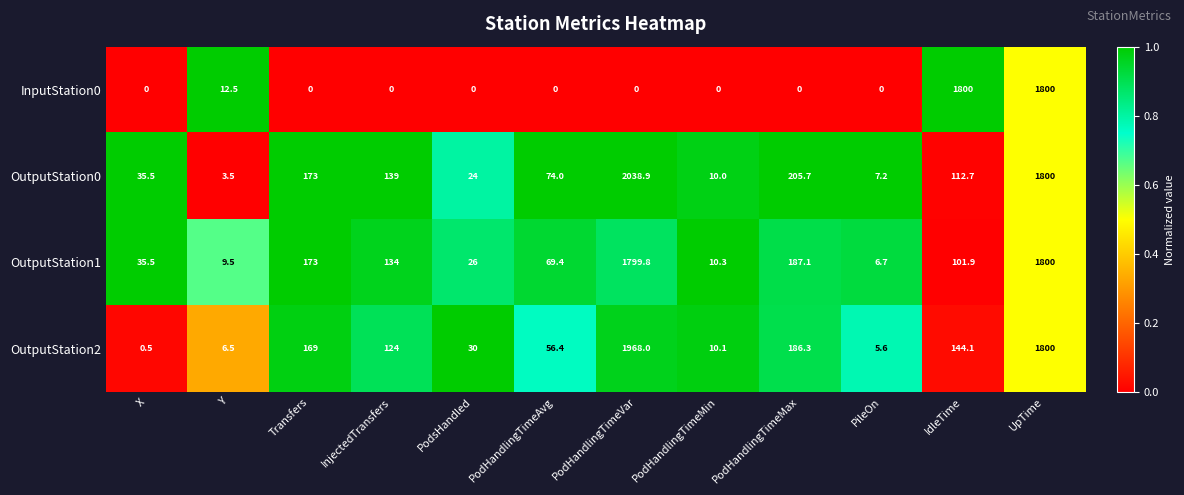

What is the spread (max minus min) of values at PileOn?

7.2